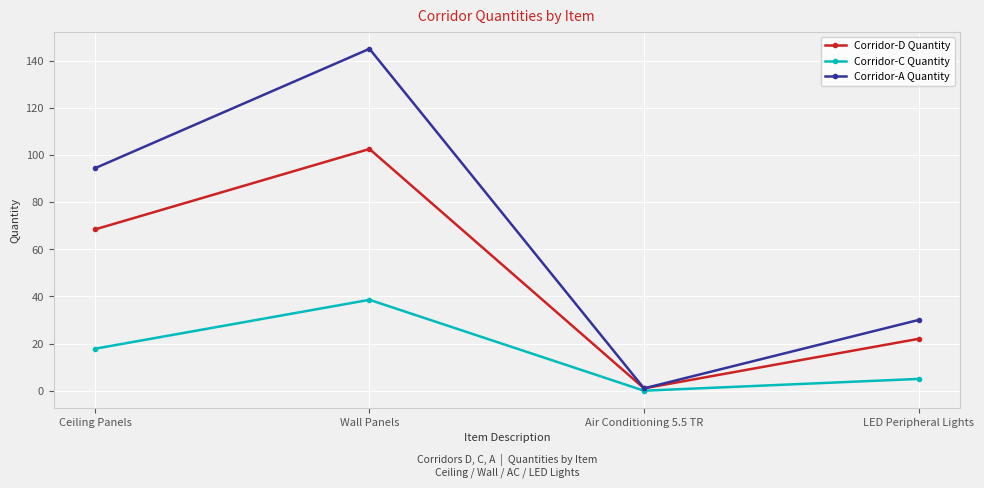

What value does the Corridor-A Quantity series have at Wall Panels?

145.0